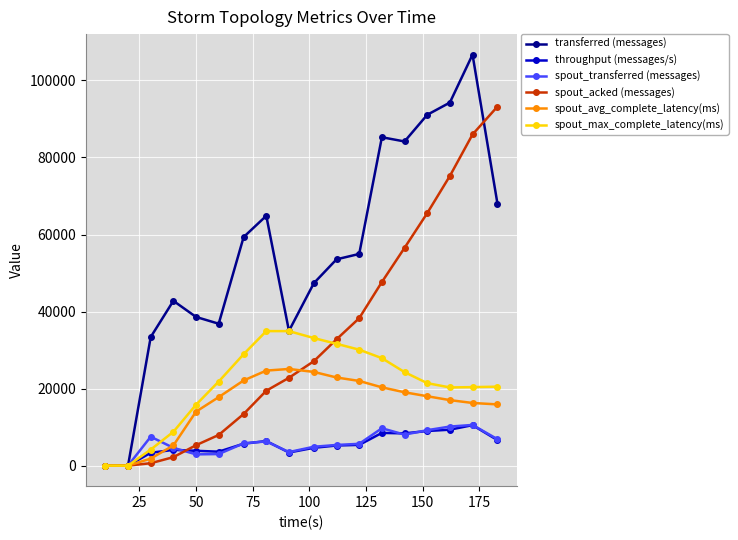

What is the difference between the maximum and minimum values in the spout_max_complete_latency(ms) series?

34922.6